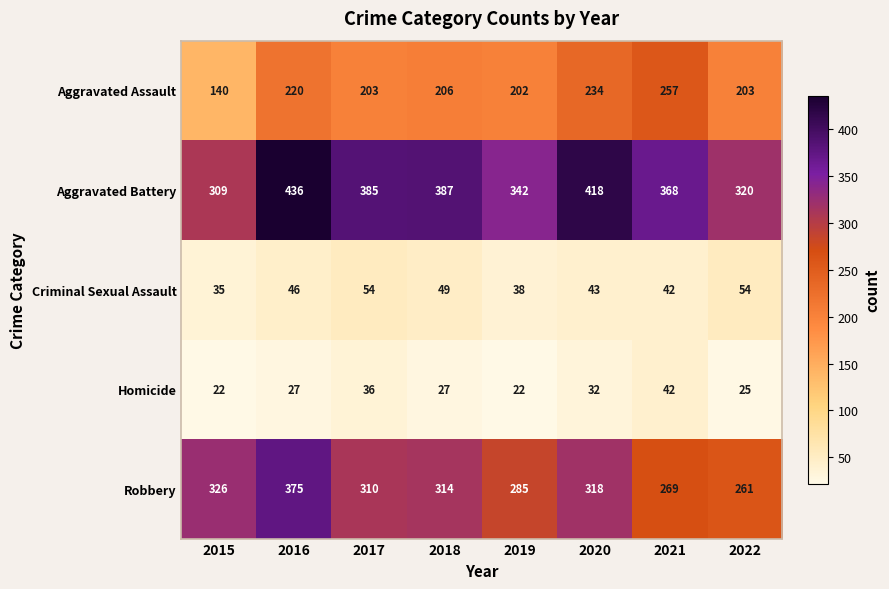

Is the value of Aggravated Assault at 2016 greater than the value of Robbery at 2022?

No